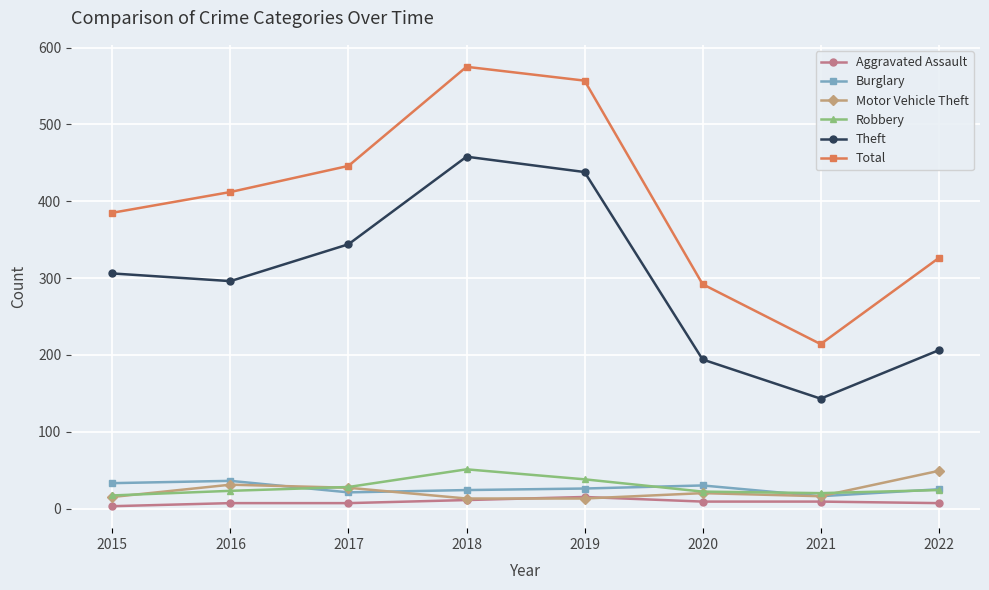

Read the Aggravated Assault value at 2019.

15